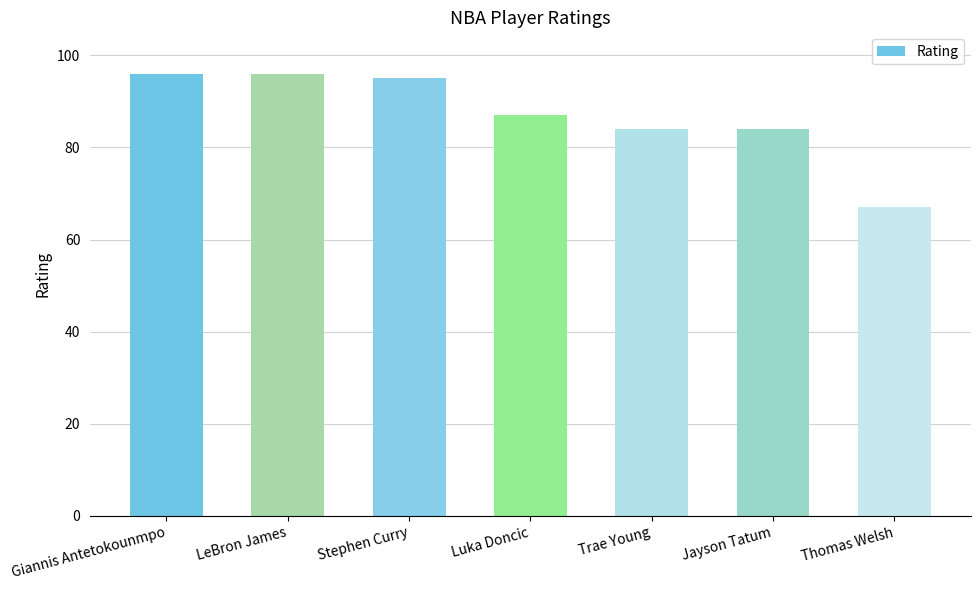

How many values are below 87?

3